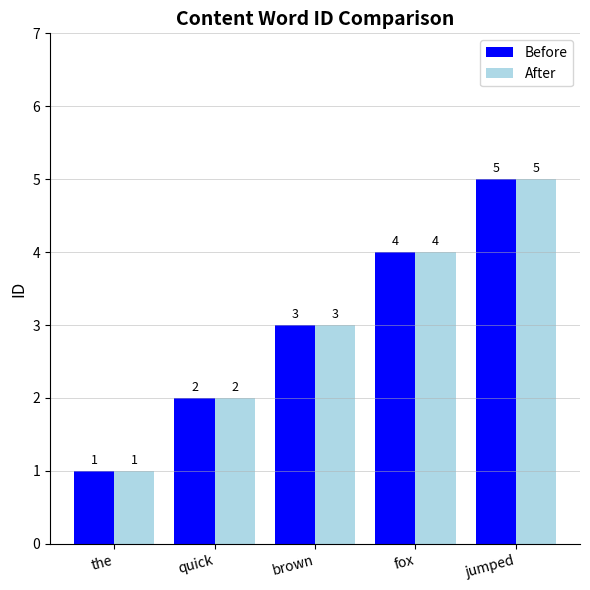

What is the greatest value displayed?

5